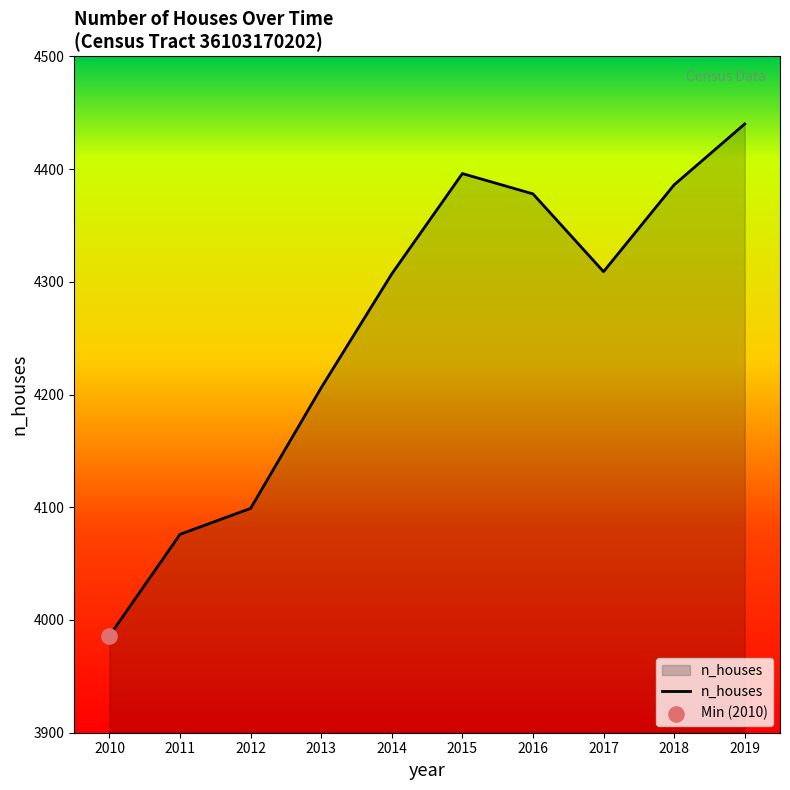

What is the change in value from 2013 to 2019?

+234